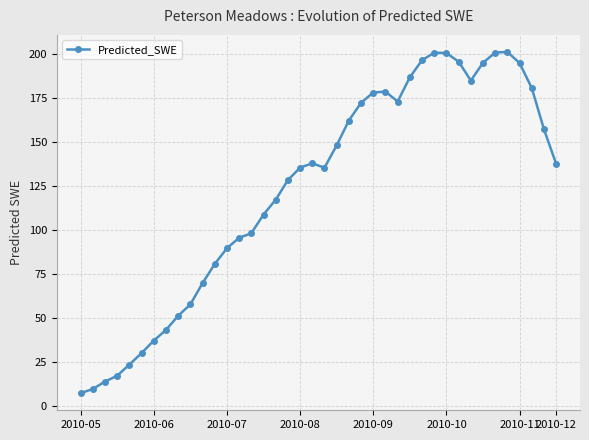

What is the maximum value shown in the chart?

201.3